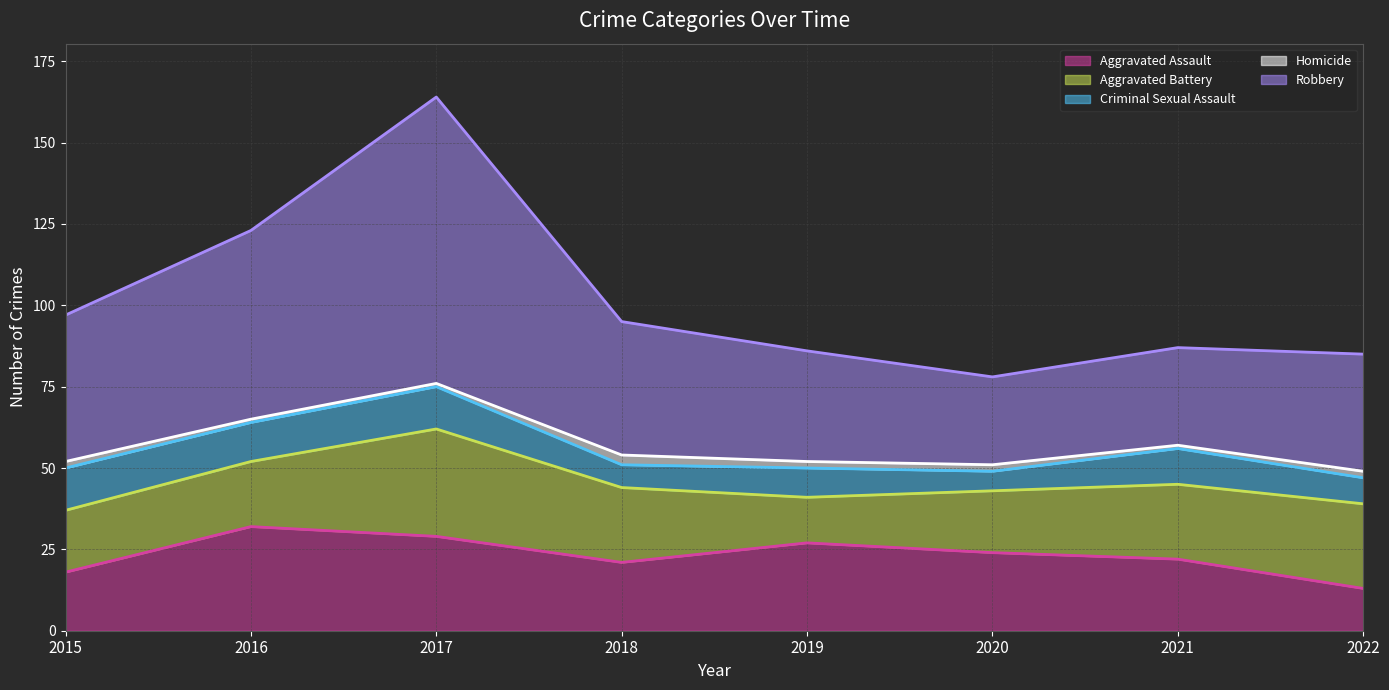

At which category does Criminal Sexual Assault reach its first local peak?

2017